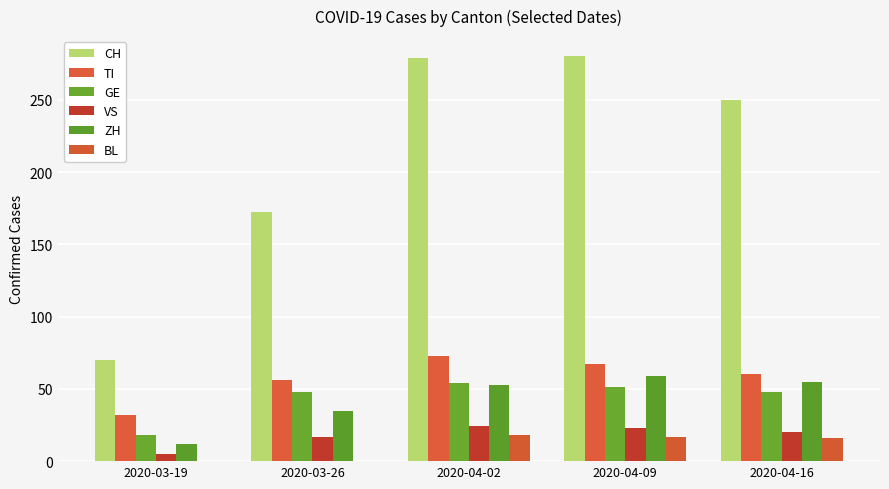

What is the sum of the ZH values at 2020-04-02 and 2020-04-16?

108